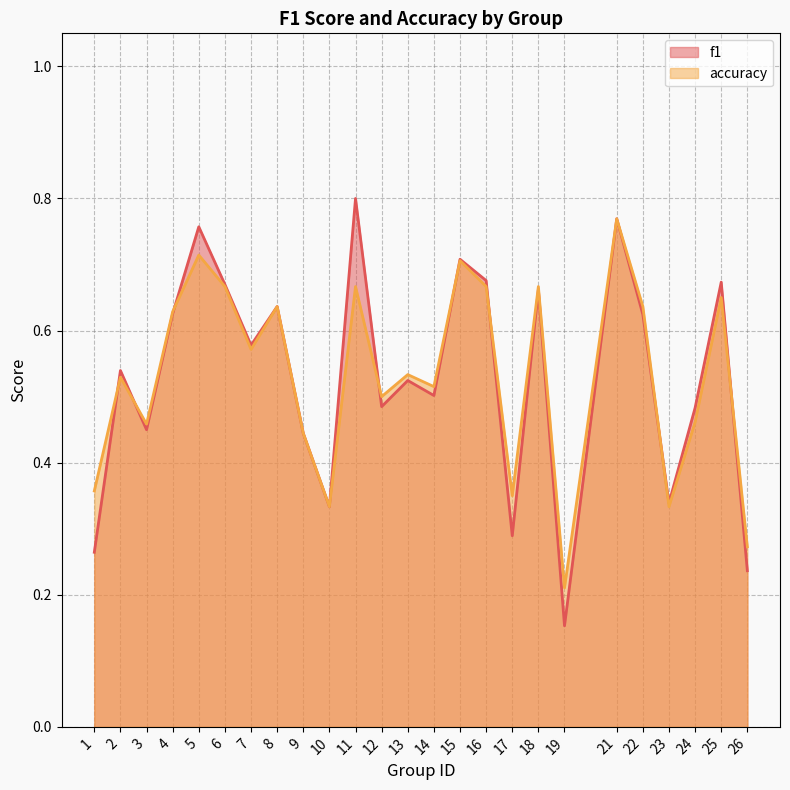

The value of f1 at 17 is 0.1. True or false?

False